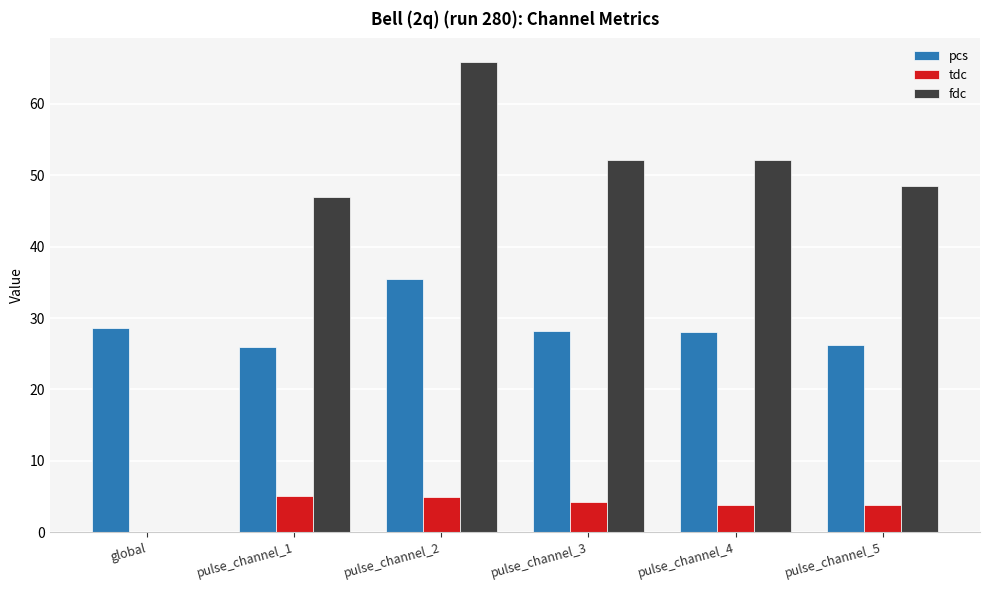

What is the spread (max minus min) of values at pulse_channel_1?

41.8